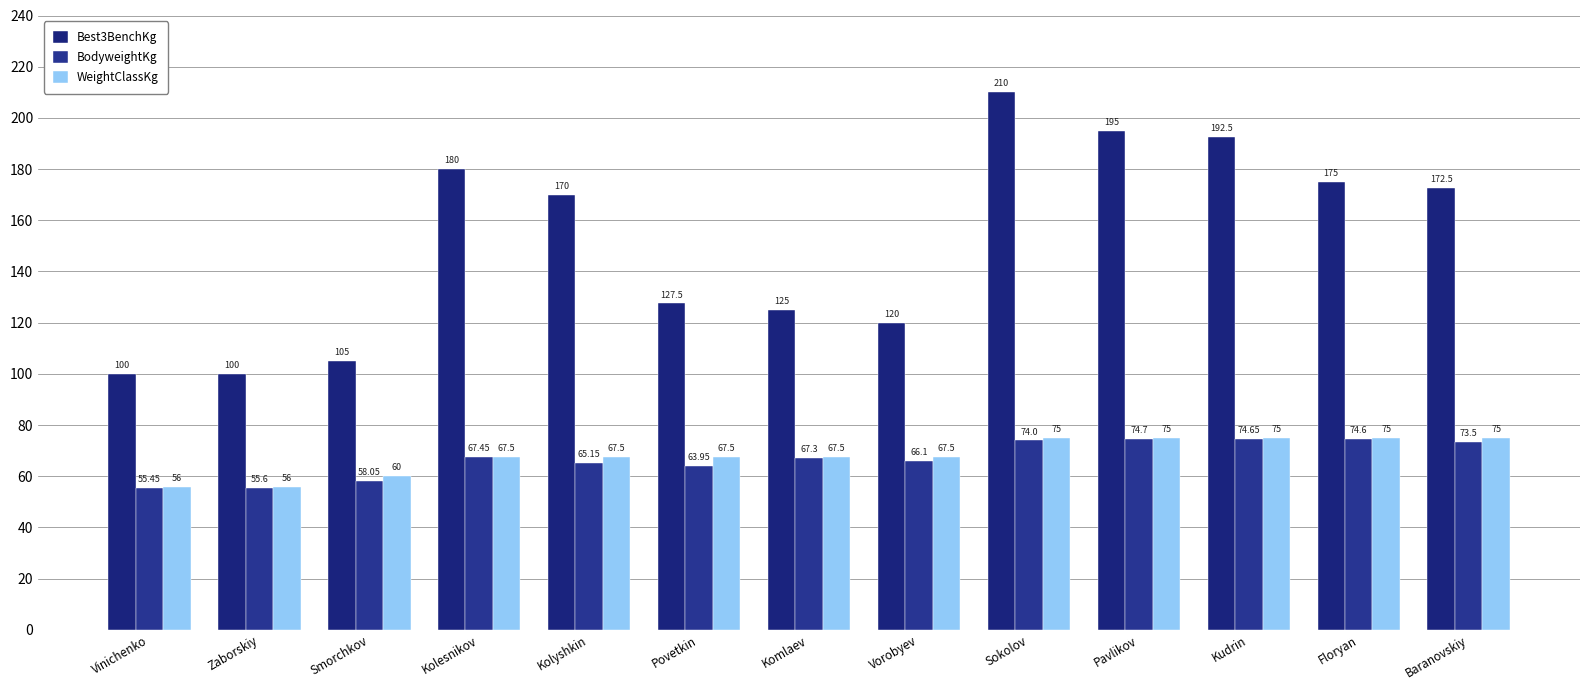

What is the greatest value displayed?

210.0